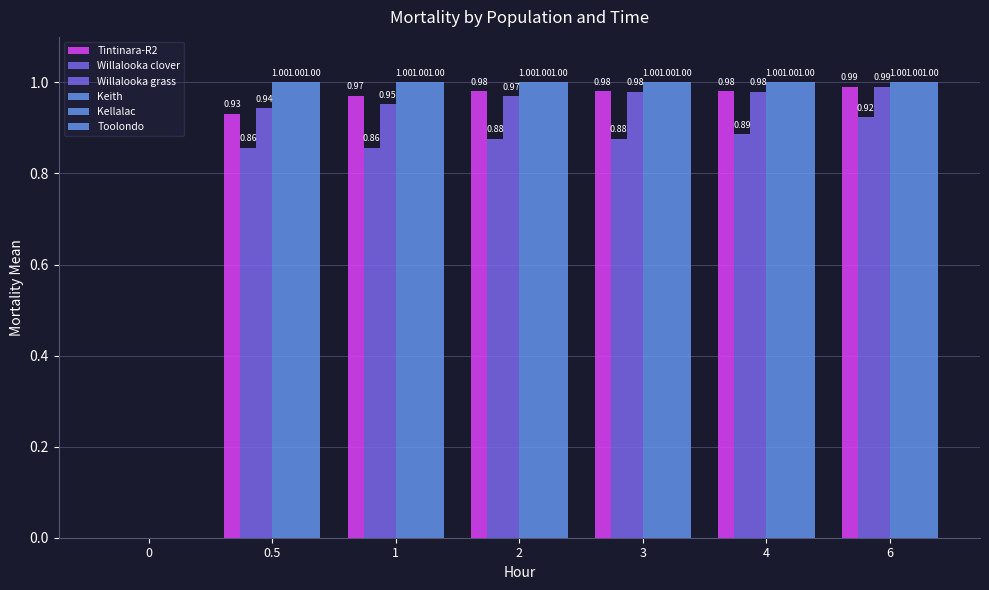

What is the value of the Tintinara-R2 bar at the 5th from the left?

1.0